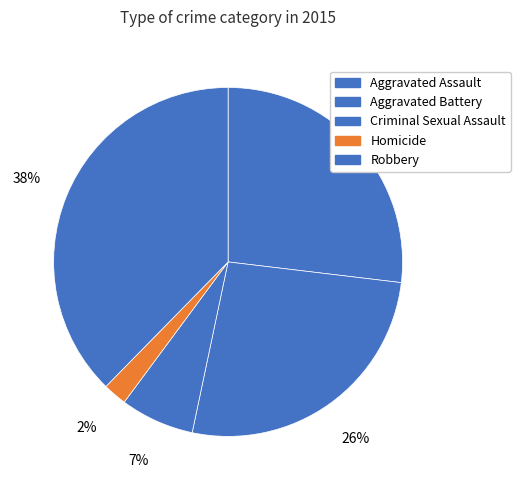

Count the number of slices in the pie.

5